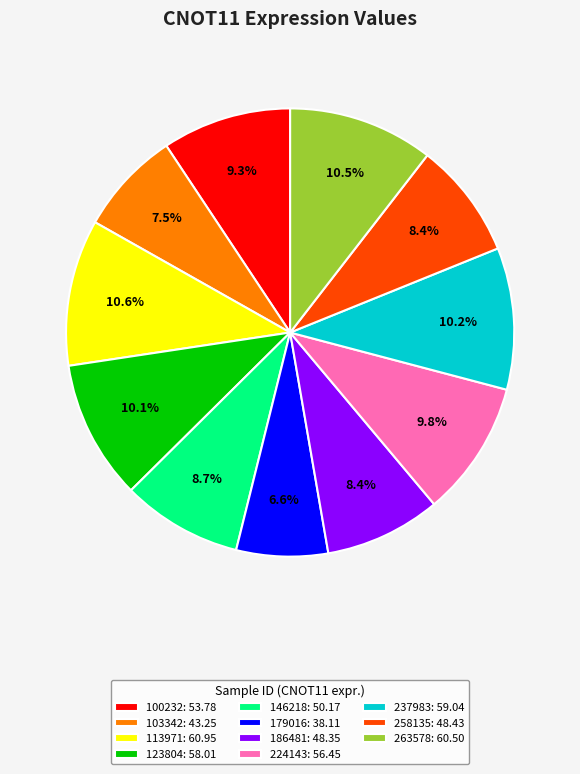

Which slice is the smallest?

179016